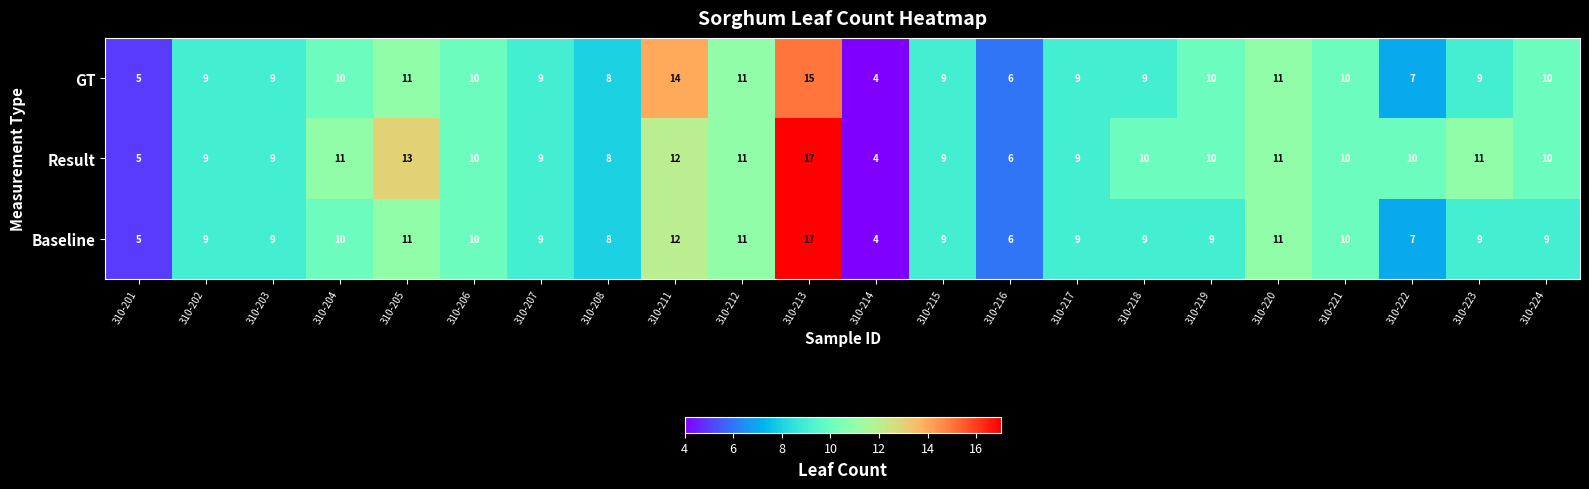

Read the GT value at 310-217, to the nearest 10.

10